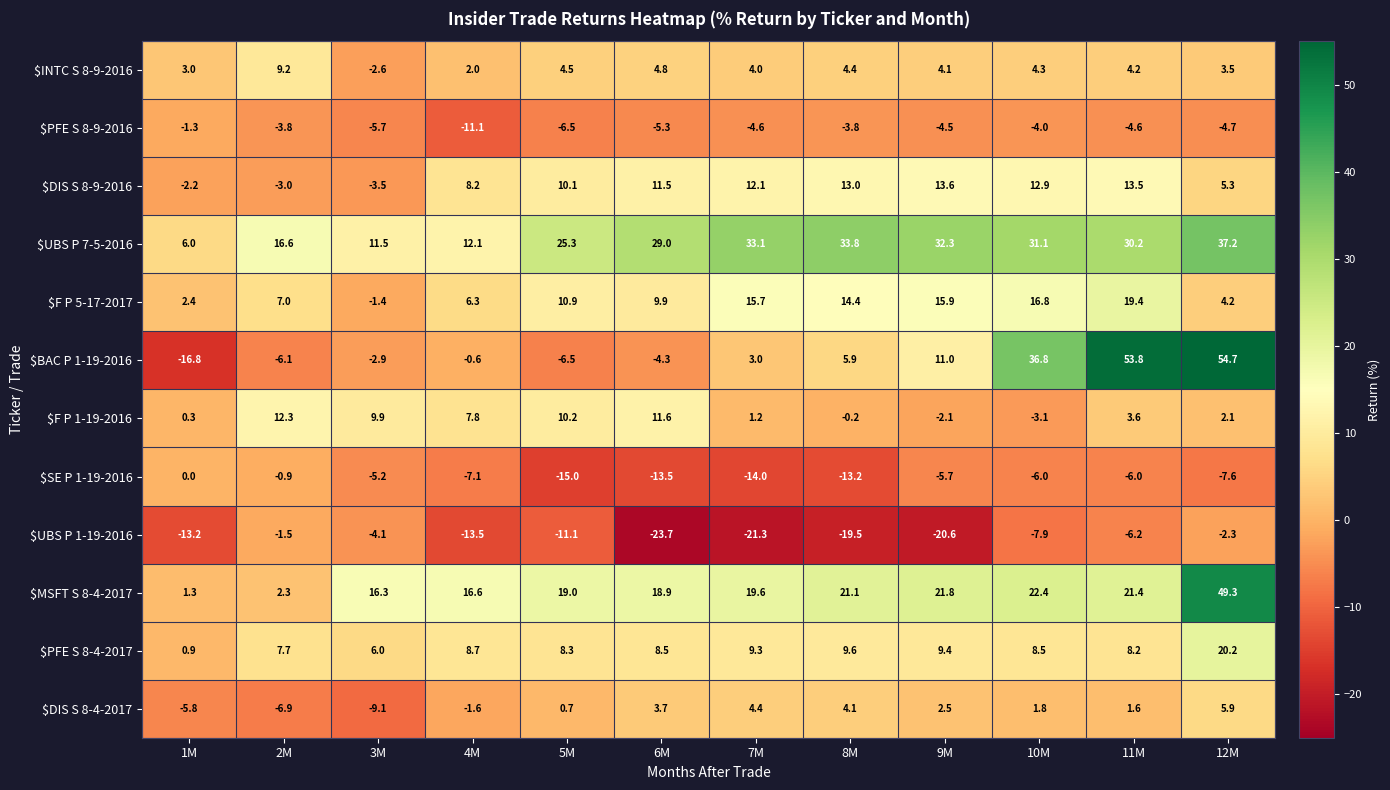

Is it true that $F P 1-19-2016 equals 2.4 at 3M?

False